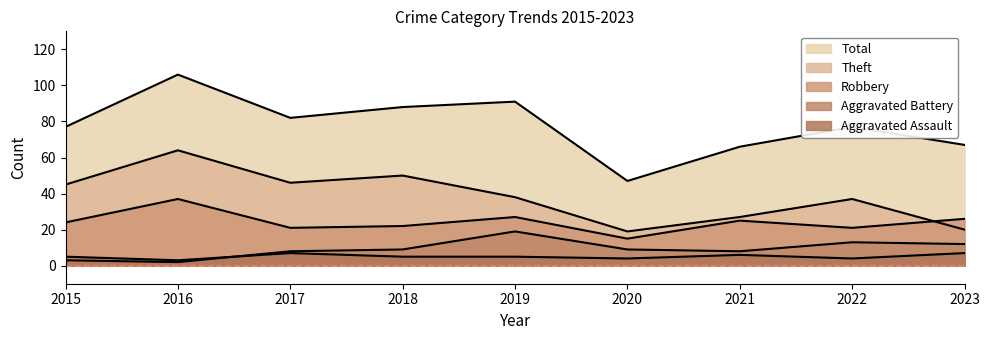

What is the difference between the second highest and minimum values in the Theft series?

31